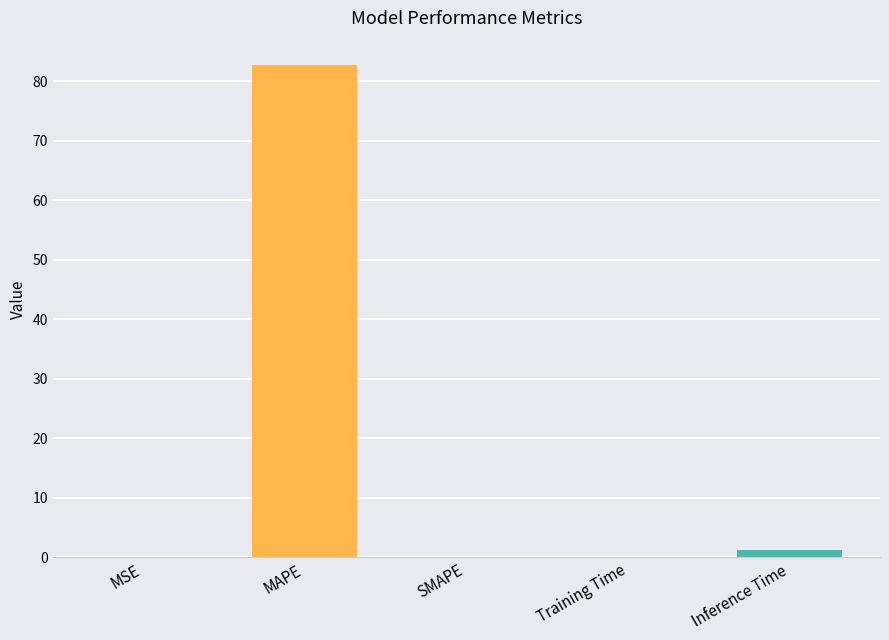

What is the sum of all values?

84.0